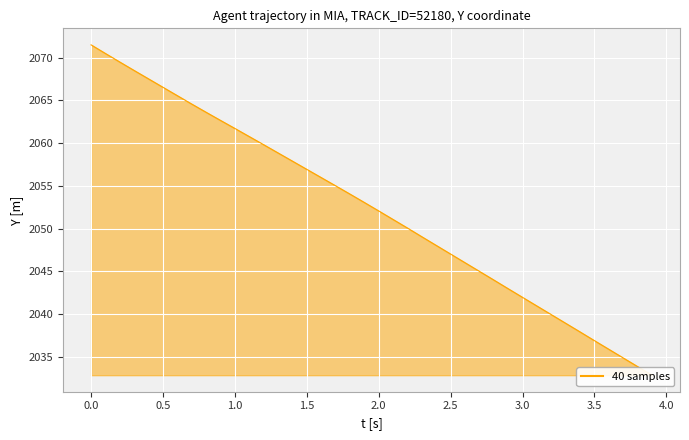

What is the average value?

2052.3